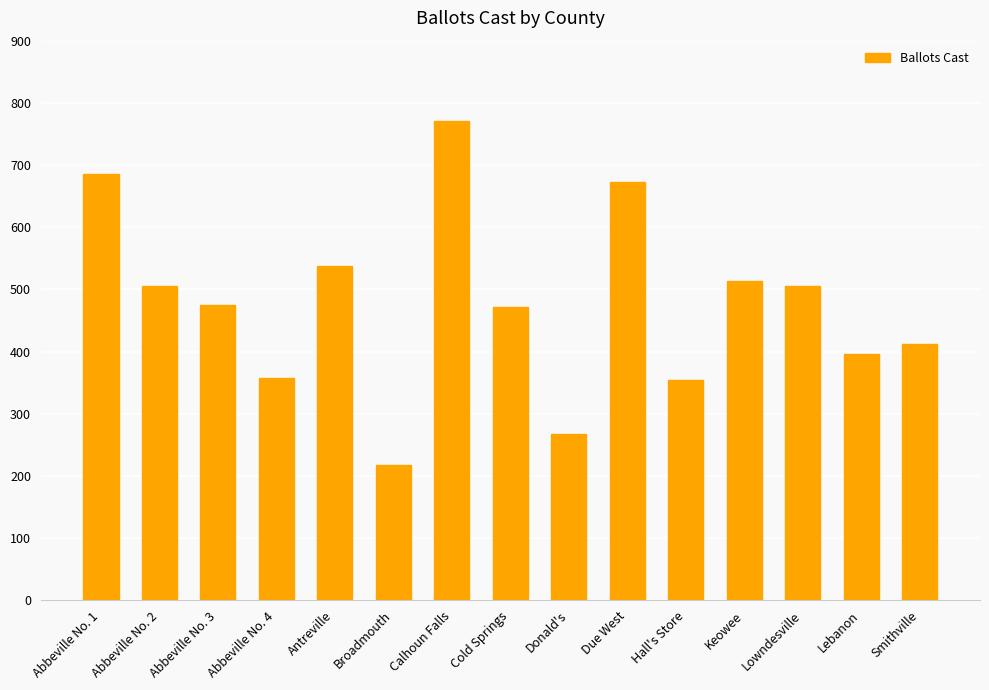

The value at Calhoun Falls is 771. True or false?

True